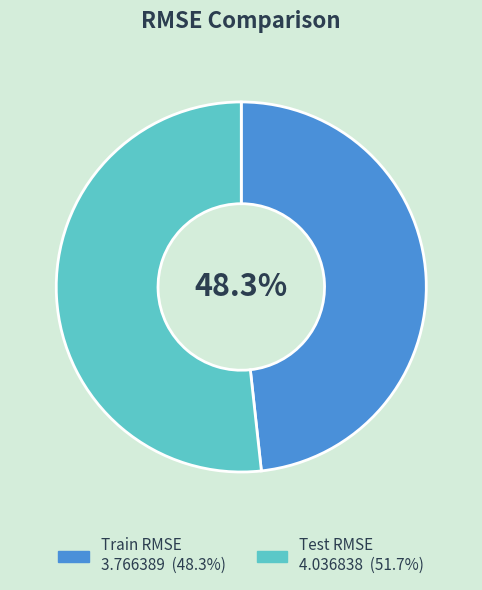

How many slices are in this pie chart?

2